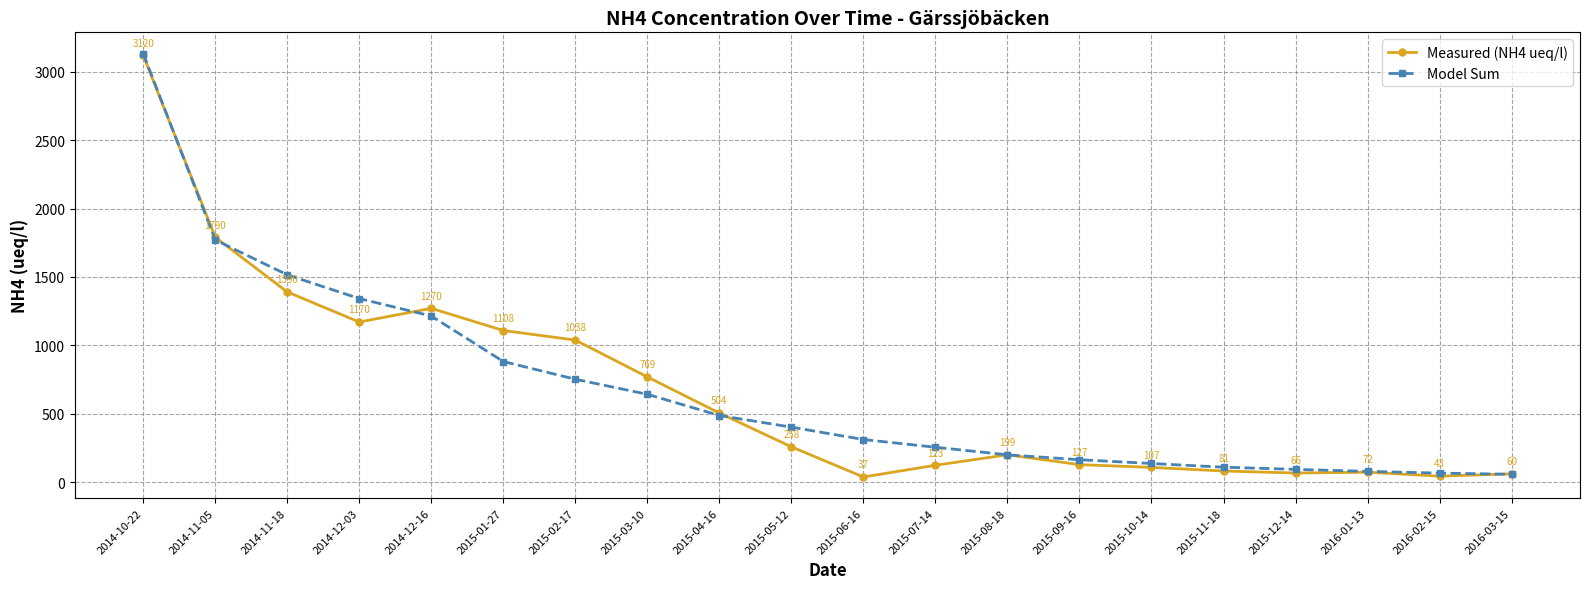

What is the label of the 13th point from the left?

2015-08-18